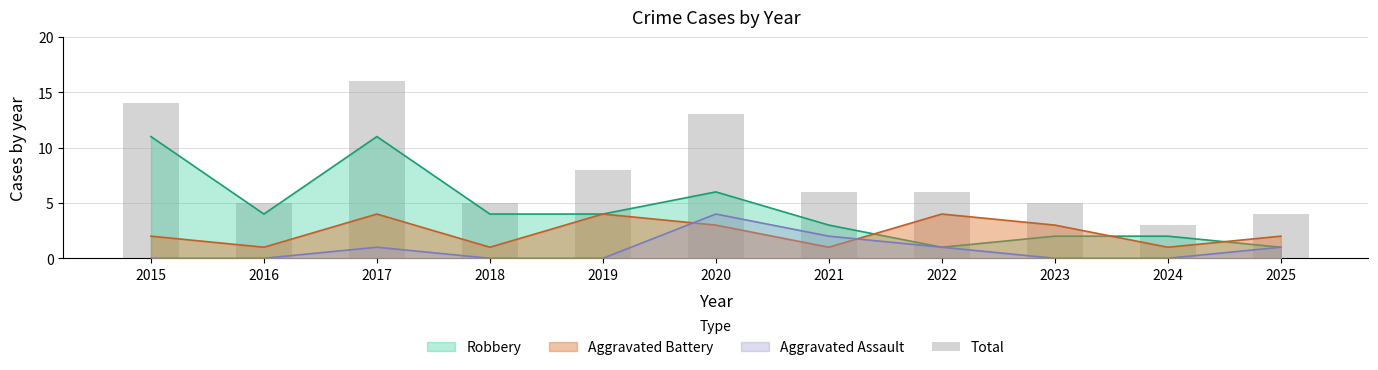

What is the difference between the second highest and minimum values?

11